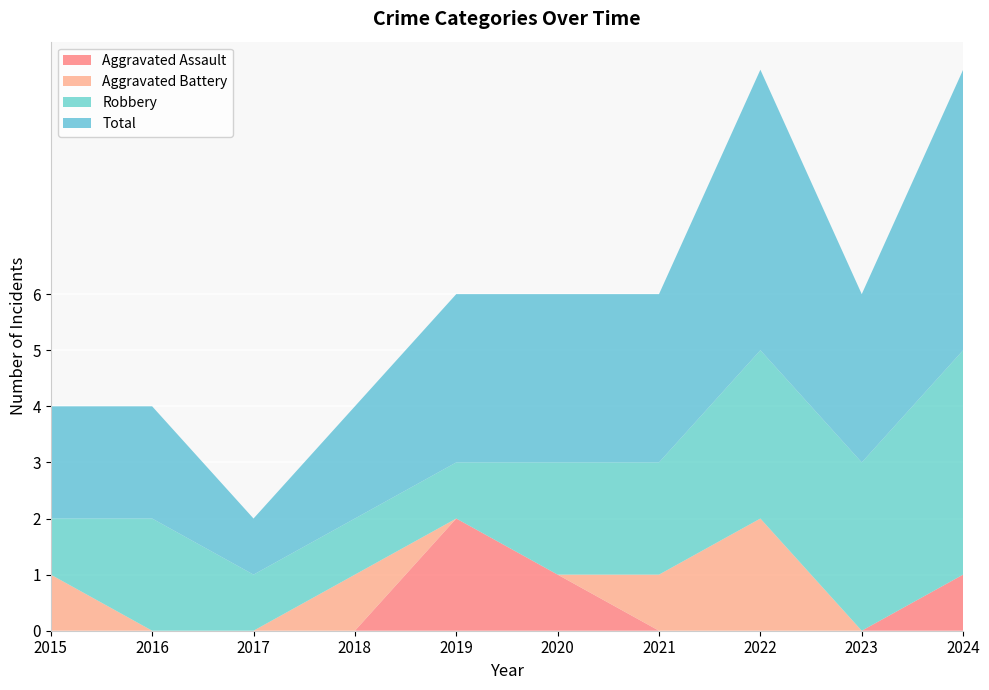

Reading left to right, transcribe all the data shown in this chart.

Aggravated Assault: 2015=0	2016=0	2017=0	2018=0	2019=2	2020=1	2021=0	2022=0	2023=0	2024=1
Aggravated Battery: 2015=1	2016=0	2017=0	2018=1	2019=0	2020=0	2021=1	2022=2	2023=0	2024=0
Robbery: 2015=1	2016=2	2017=1	2018=1	2019=1	2020=2	2021=2	2022=3	2023=3	2024=4
Total: 2015=2	2016=2	2017=1	2018=2	2019=3	2020=3	2021=3	2022=5	2023=3	2024=5